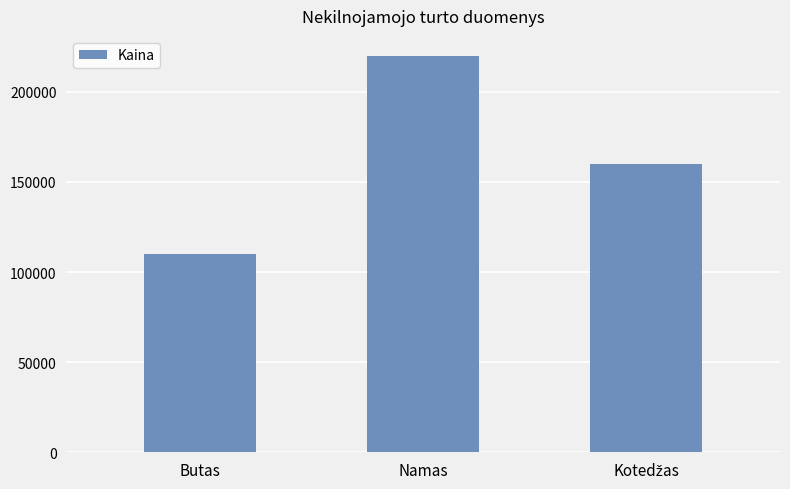

Where does the data first go above 160000?

Namas